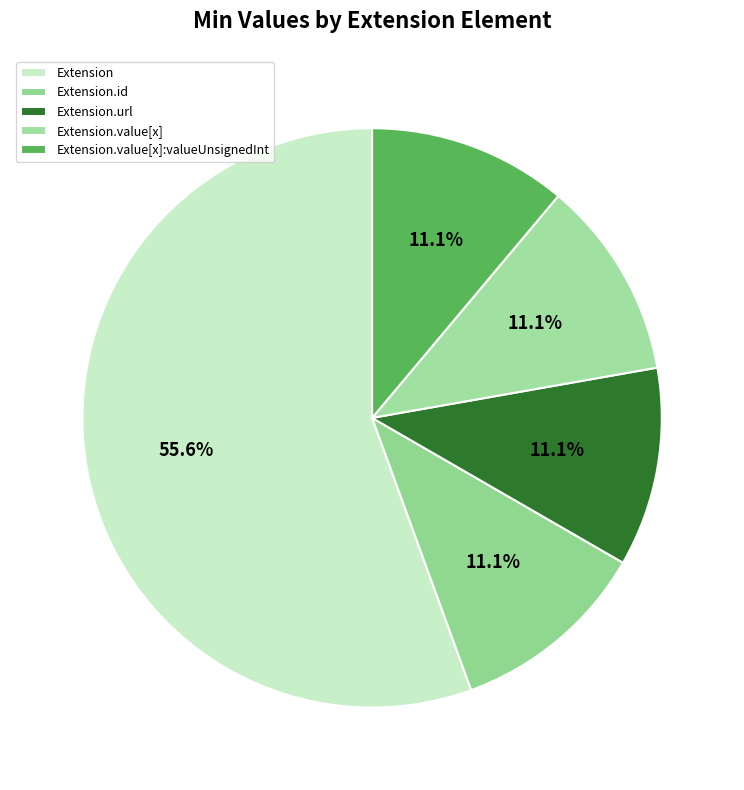

Count the number of slices in the pie.

5